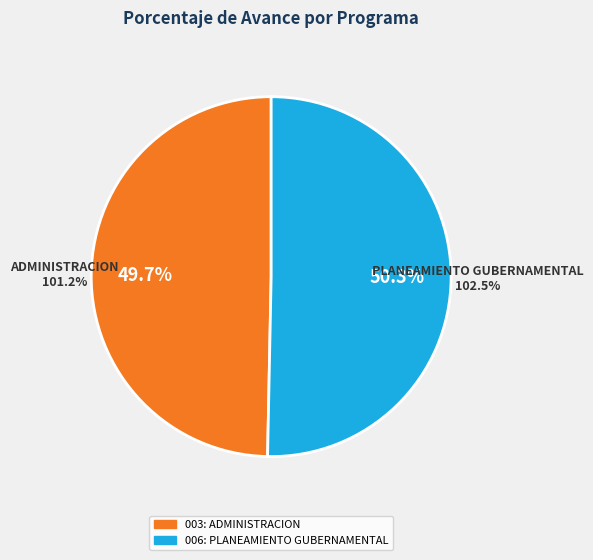

How many slices are in this pie chart?

2